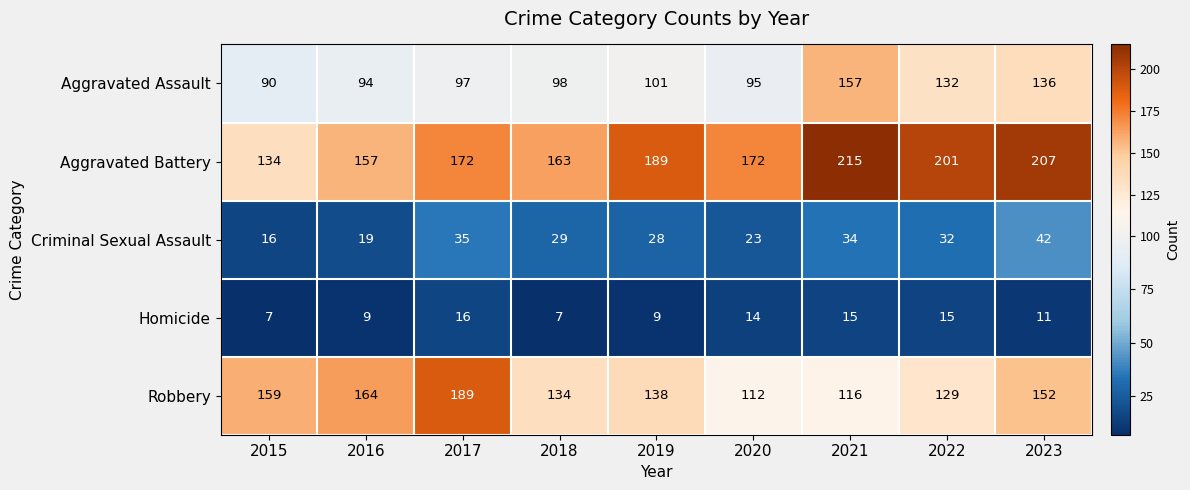

How many categories are shown in the chart?

9